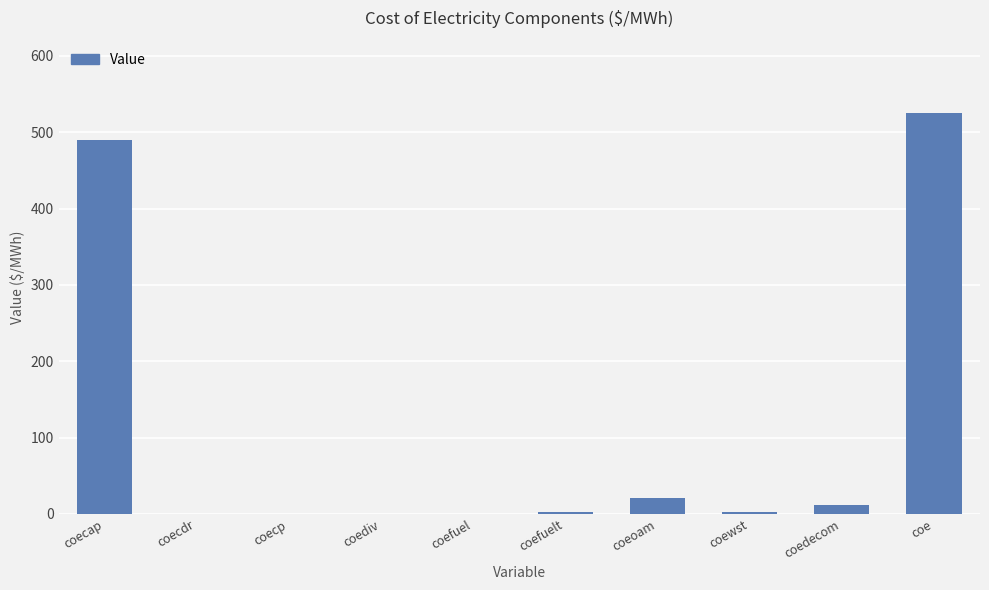

What is the sum of the values at coefuel and coecap?

490.4